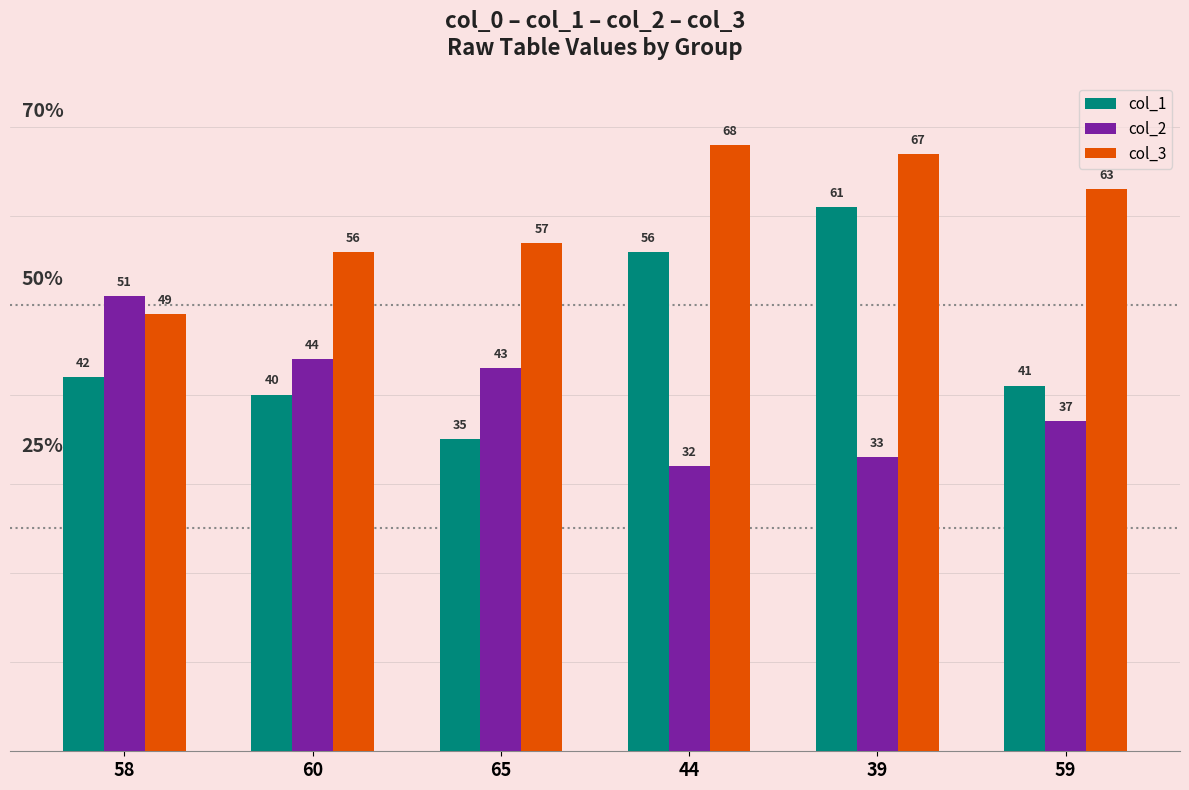

How many groups of bars are there?

6